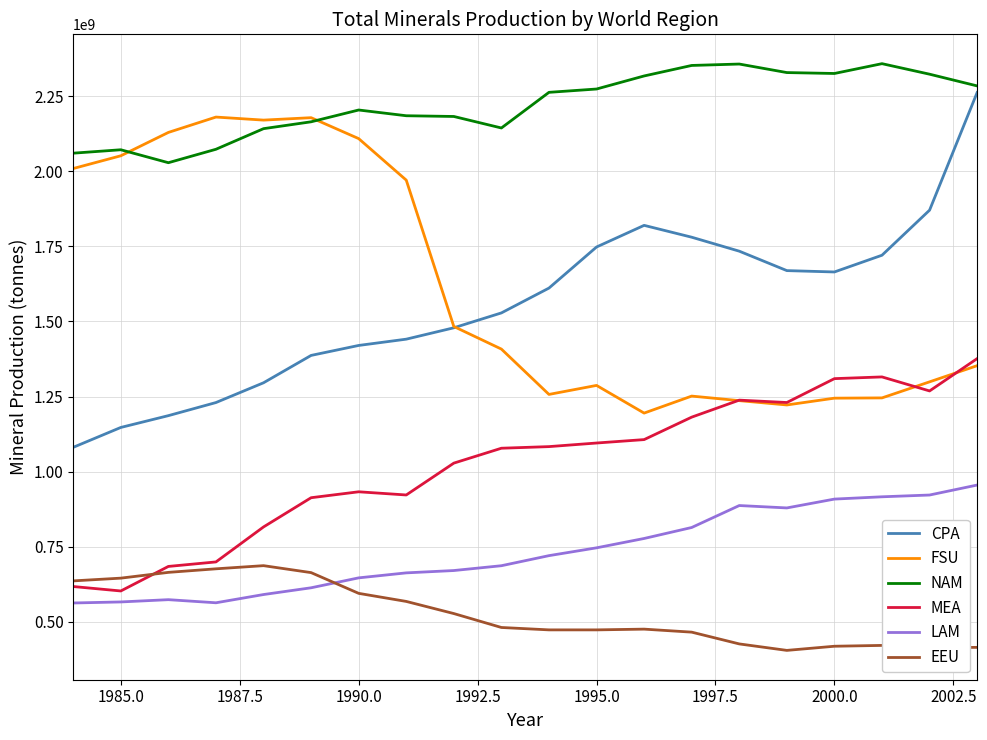

What is the maximum value shown in the chart?

2357596851